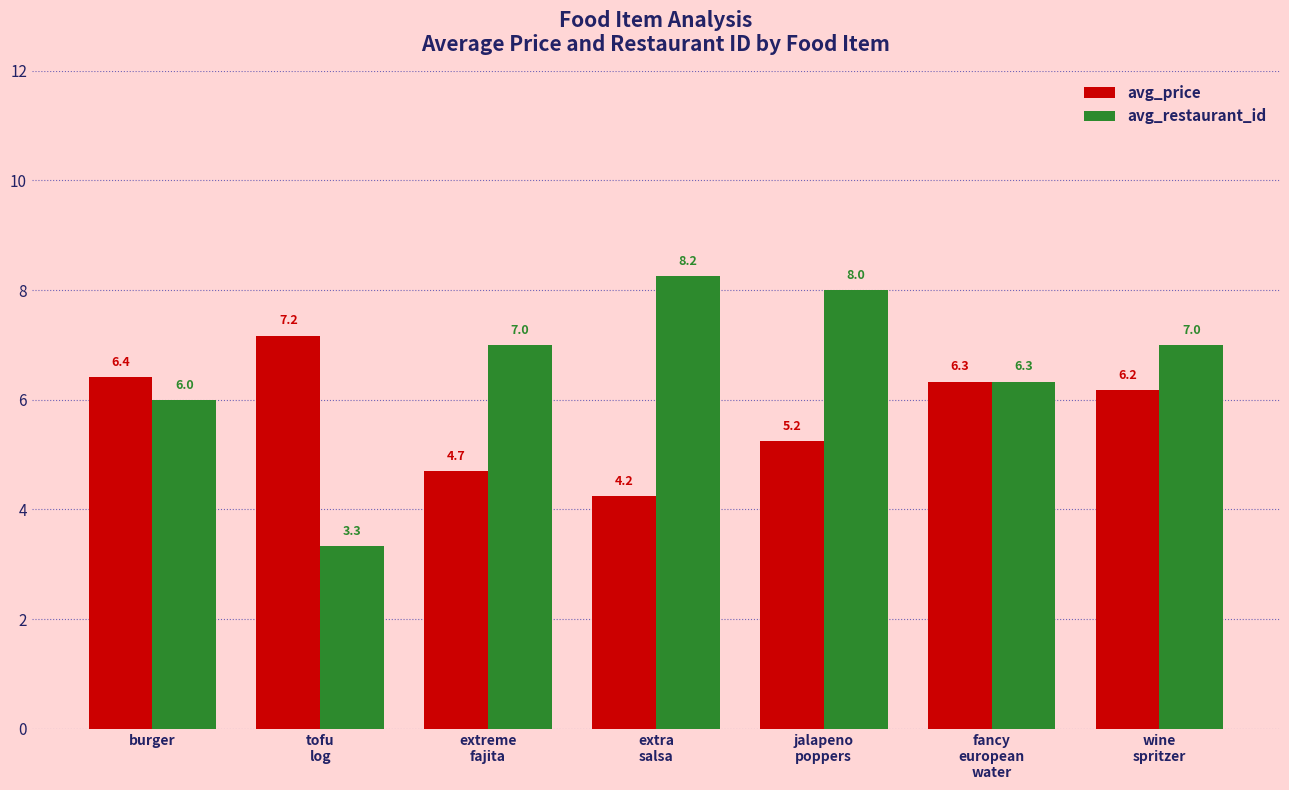

The avg_restaurant_id series shows 8.2 at burger. True or false?

False